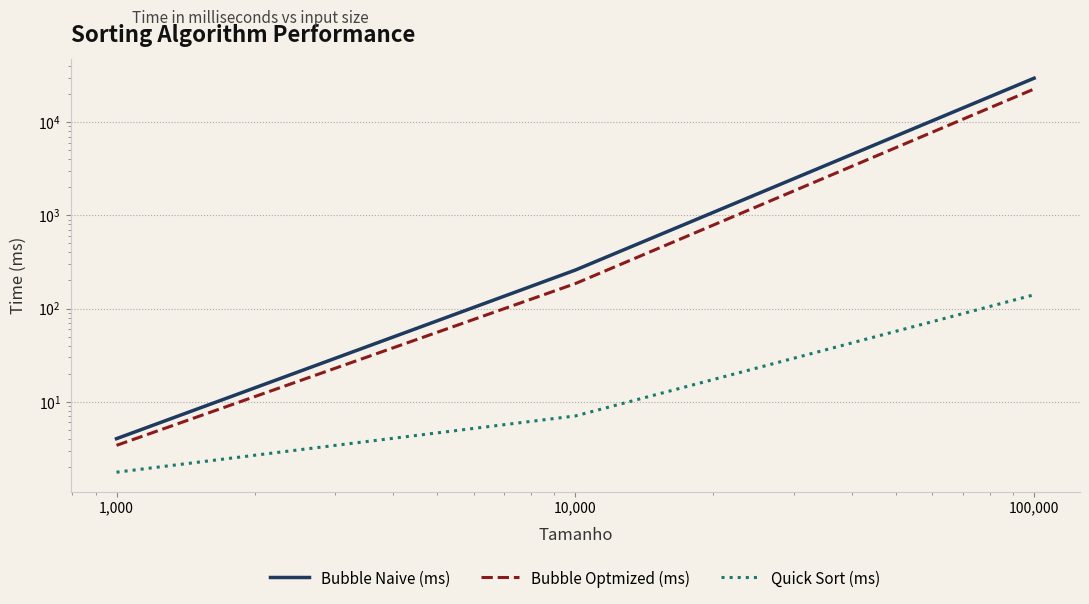

Rank the series at 10,000 from highest to lowest value.

Bubble Naive (ms), Bubble Optmized (ms), Quick Sort (ms)